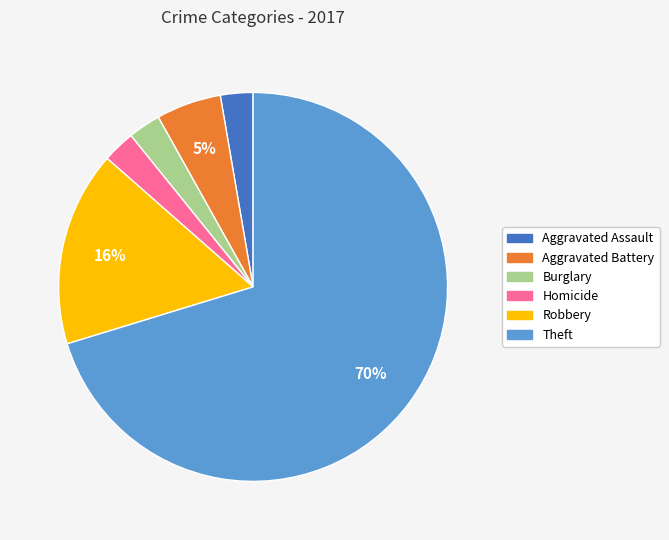

Which category accounts for the majority?

Theft